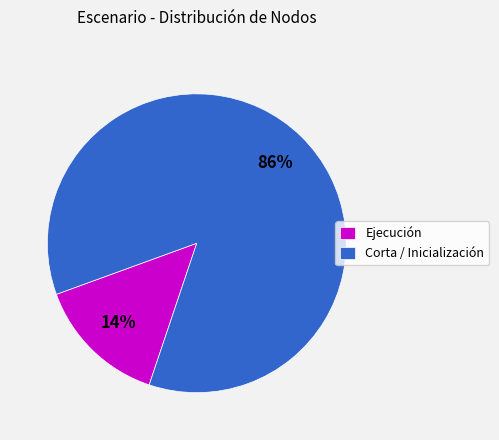

What is the largest slice in the pie chart?

Corta / Inicialización